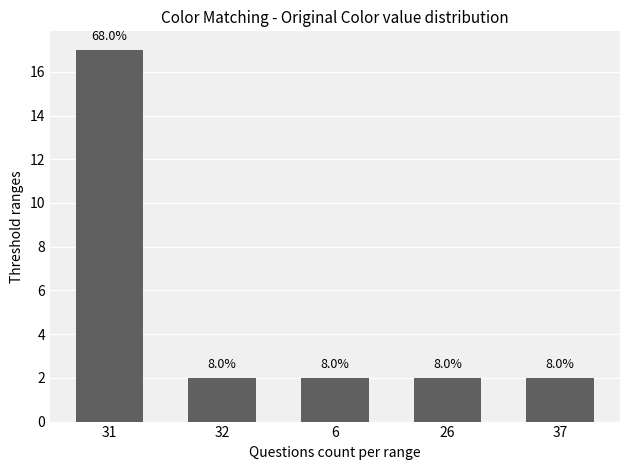

Reading left to right, transcribe all the data shown in this chart.

17	2	2	2	2